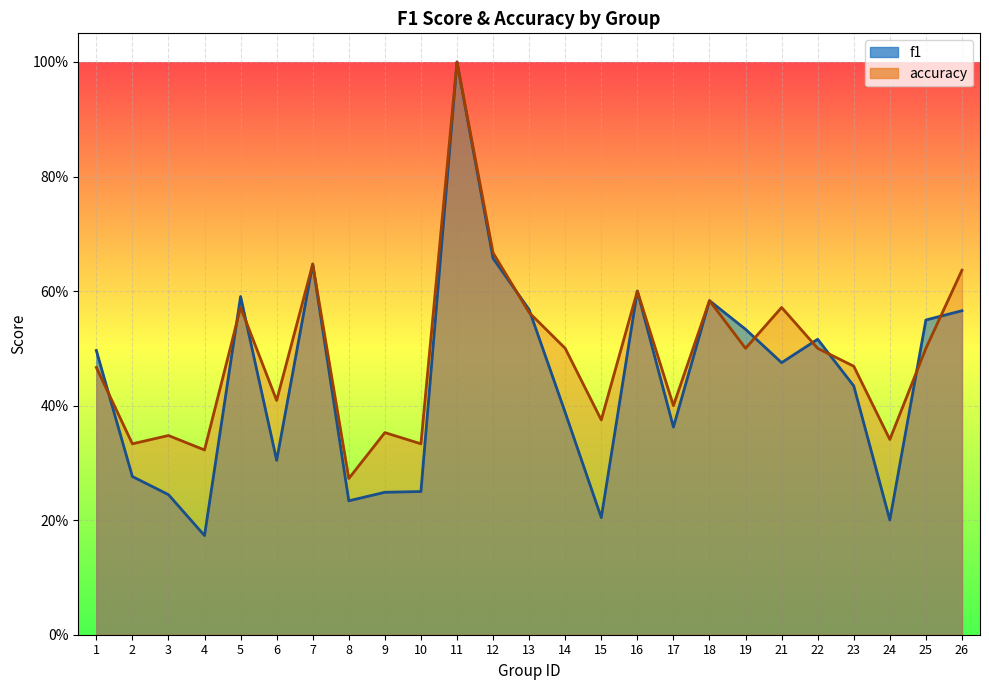

Which series has the largest total across all categories?

accuracy